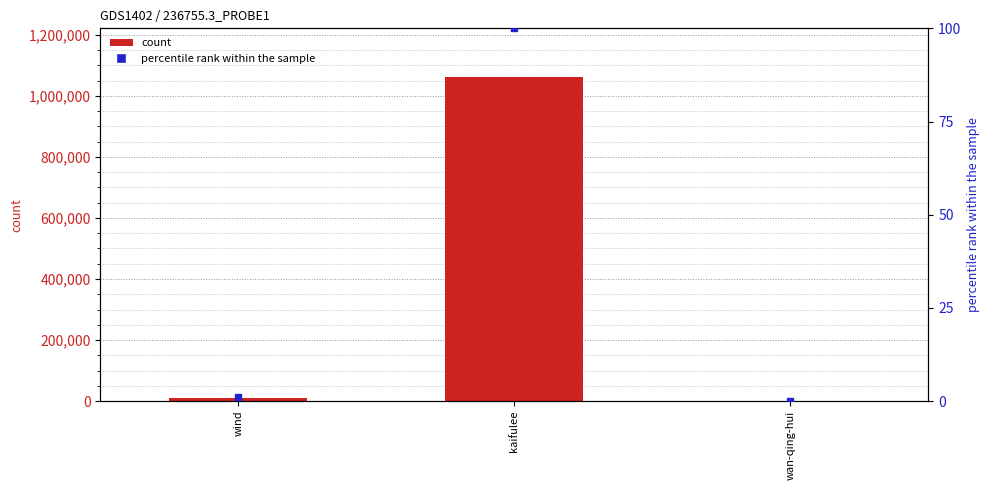

At which category is the sum across all series the highest?

kaifulee